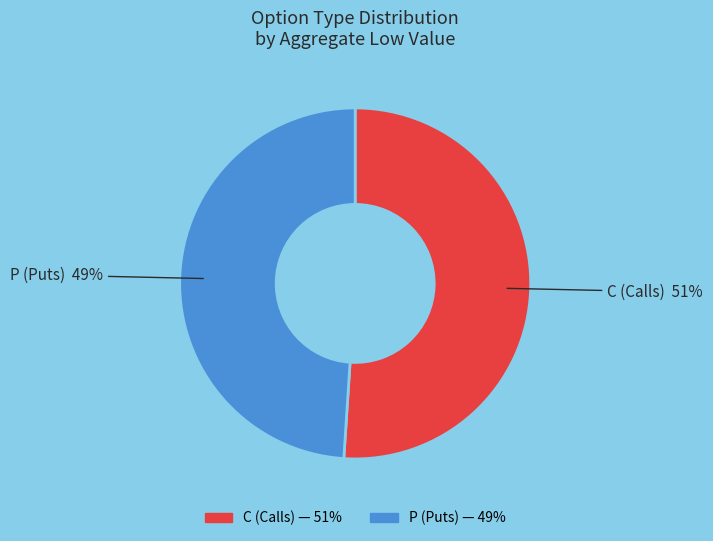

Which category has the smallest portion of the pie?

P